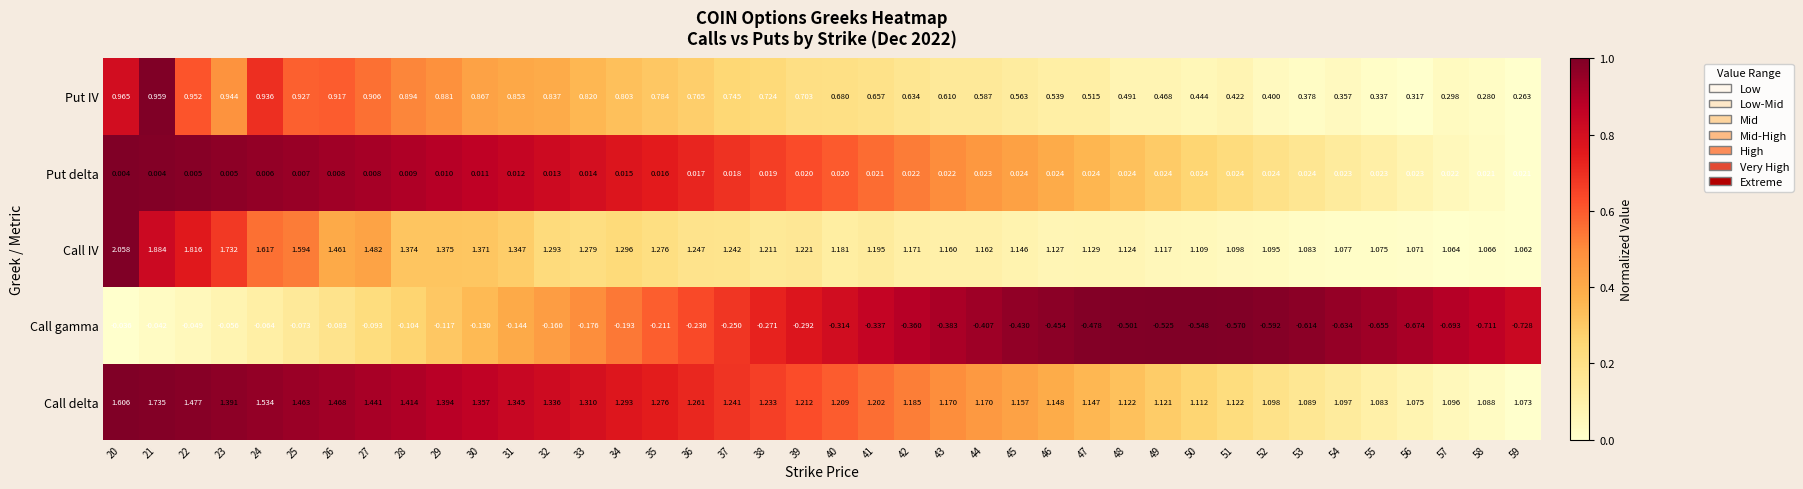

Which series changed the most between 32 and 34?

Call delta